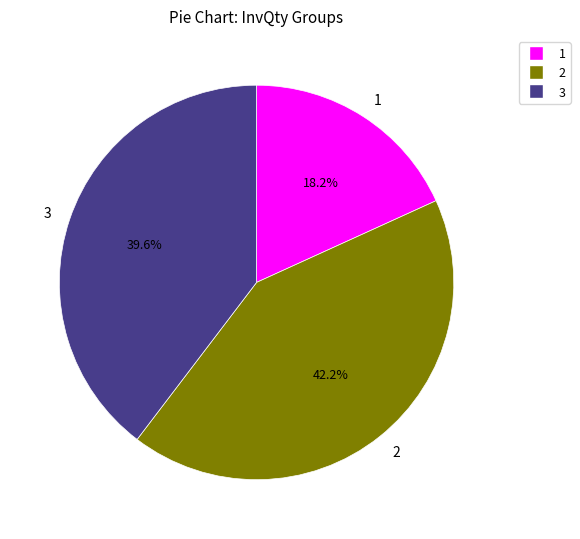

Which category has the biggest portion of the pie?

2